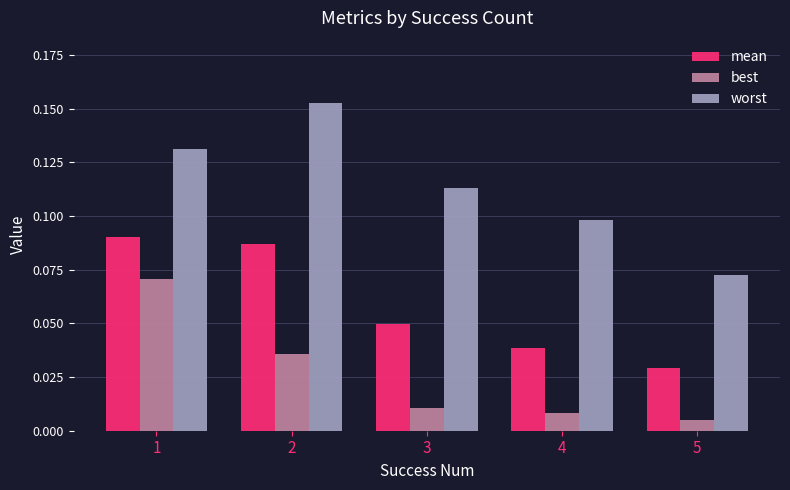

How many worst values are between 0 and 1?

5